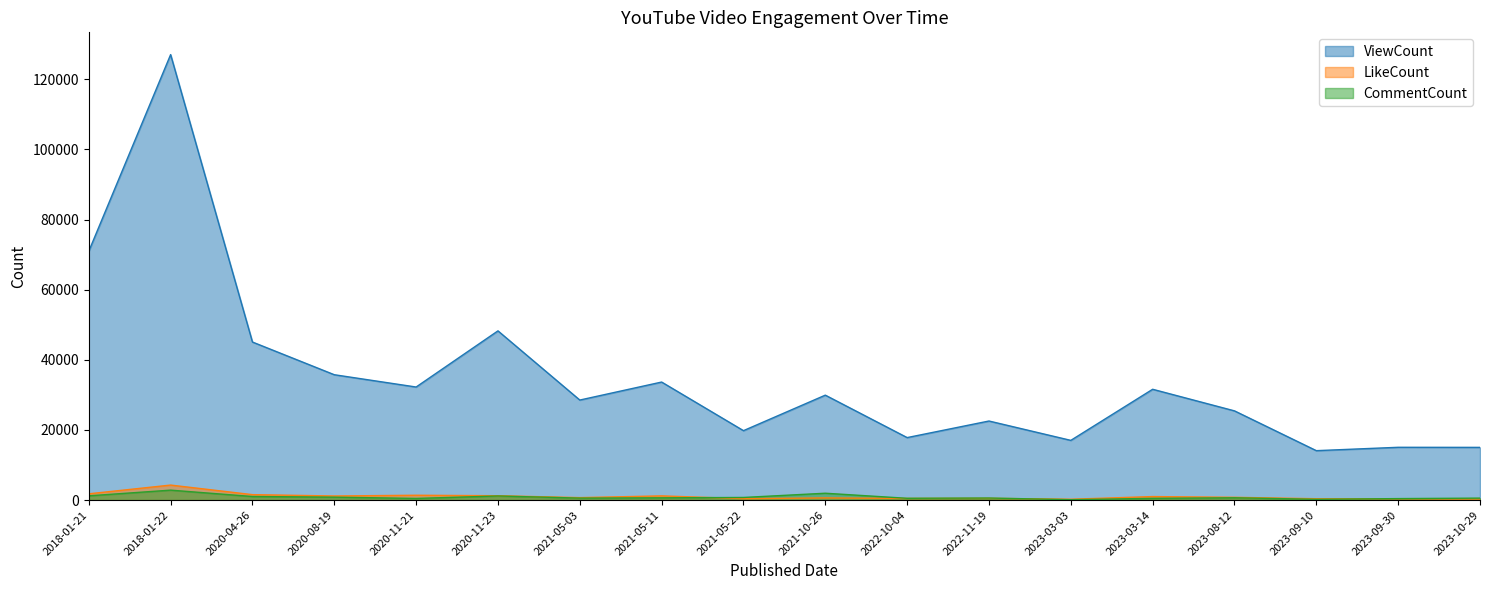

Reading left to right, what are all the values shown in this chart?

ViewCount: 2018-01-21=70983	2018-01-22=127067	2020-04-26=45082	2020-08-19=35758	2020-11-21=32249	2020-11-23=48267	2021-05-03=28533	2021-05-11=33667	2021-05-22=19803	2021-10-26=29931	2022-10-04=17825	2022-11-19=22553	2023-03-03=17032	2023-03-14=31607	2023-08-12=25447	2023-09-10=14097	2023-09-30=15058	2023-10-29=15035
LikeCount: 2018-01-21=1790	2018-01-22=4282	2020-04-26=1550	2020-08-19=1171	2020-11-21=1377	2020-11-23=1245	2021-05-03=701	2021-05-11=1196	2021-05-22=405	2021-10-26=621	2022-10-04=469	2022-11-19=501	2023-03-03=239	2023-03-14=1003	2023-08-12=790	2023-09-10=385	2023-09-30=372	2023-10-29=315
CommentCount: 2018-01-21=1214	2018-01-22=2834	2020-04-26=1022	2020-08-19=834	2020-11-21=472	2020-11-23=1172	2021-05-03=562	2021-05-11=642	2021-05-22=746	2021-10-26=1955	2022-10-04=509	2022-11-19=584	2023-03-03=113	2023-03-14=495	2023-08-12=658	2023-09-10=224	2023-09-30=423	2023-10-29=560